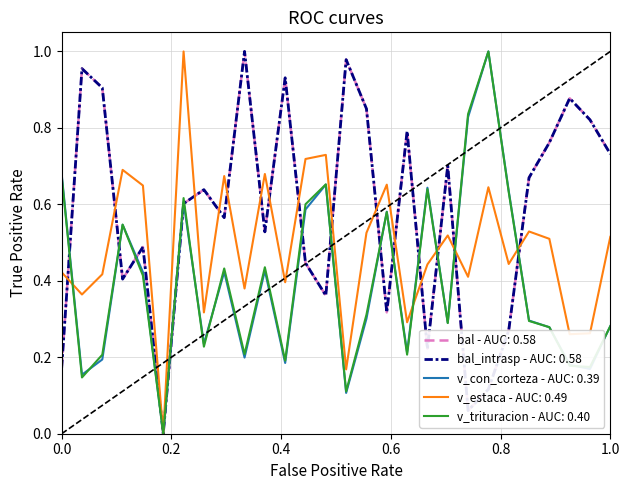

Does the chart display data point markers on the line(s)?

No